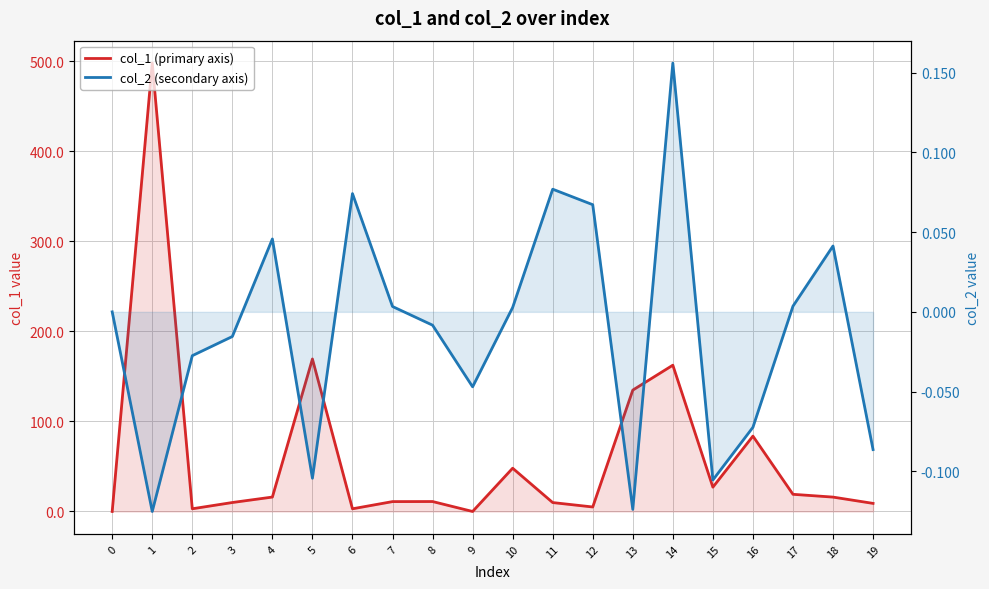

True or false: col_1 (primary axis) and col_2 (secondary axis) cross at least once.

False